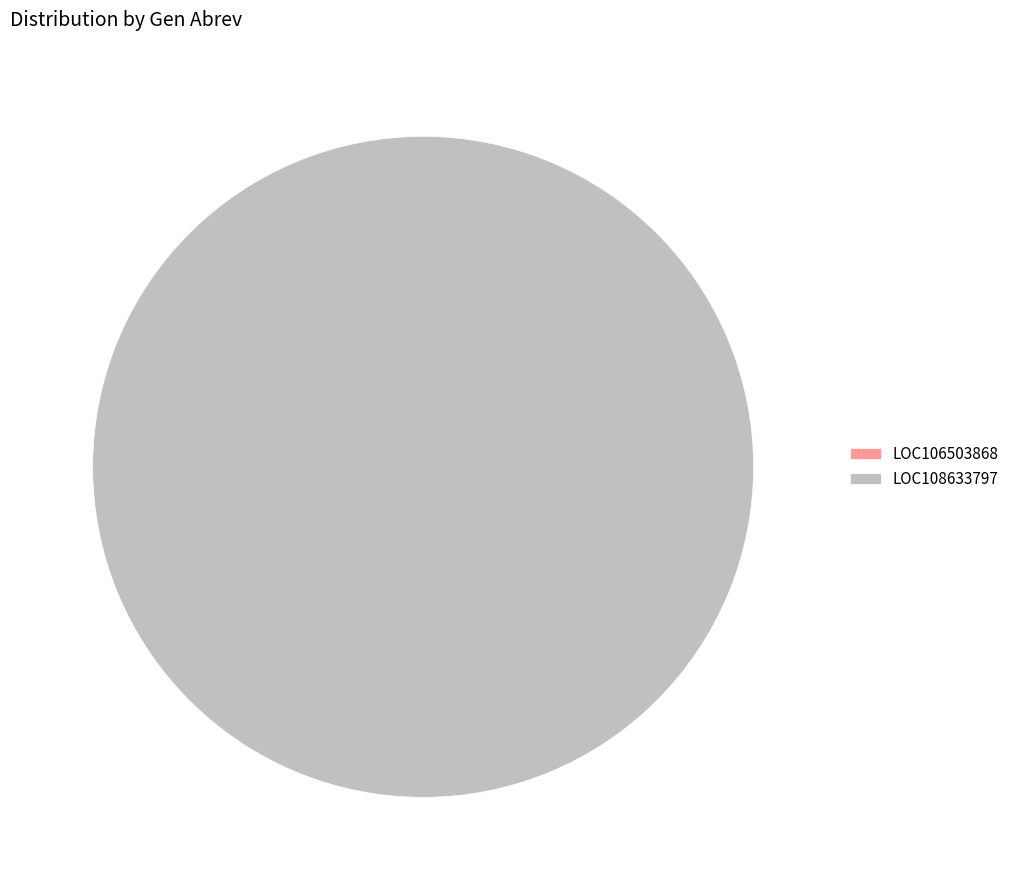

Is there a majority slice in this chart?

Yes